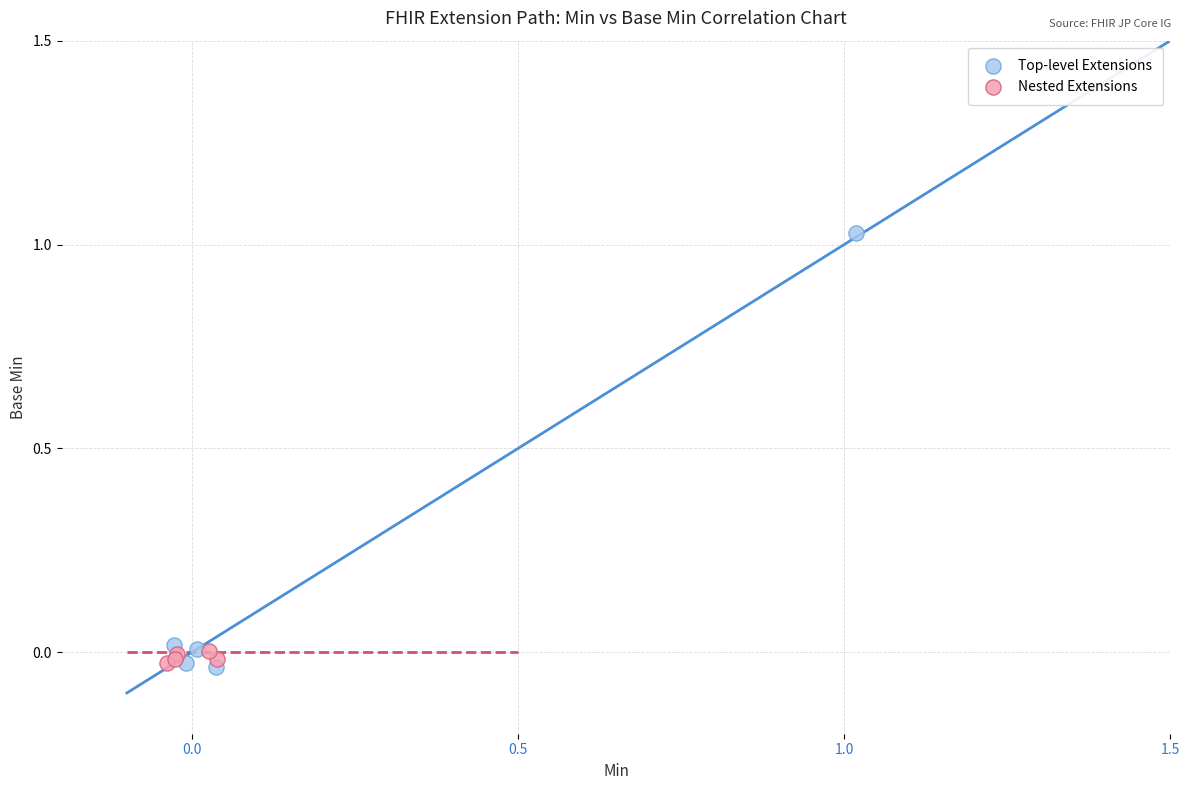

Which series has the widest spread of Y values?

Top-level Extensions